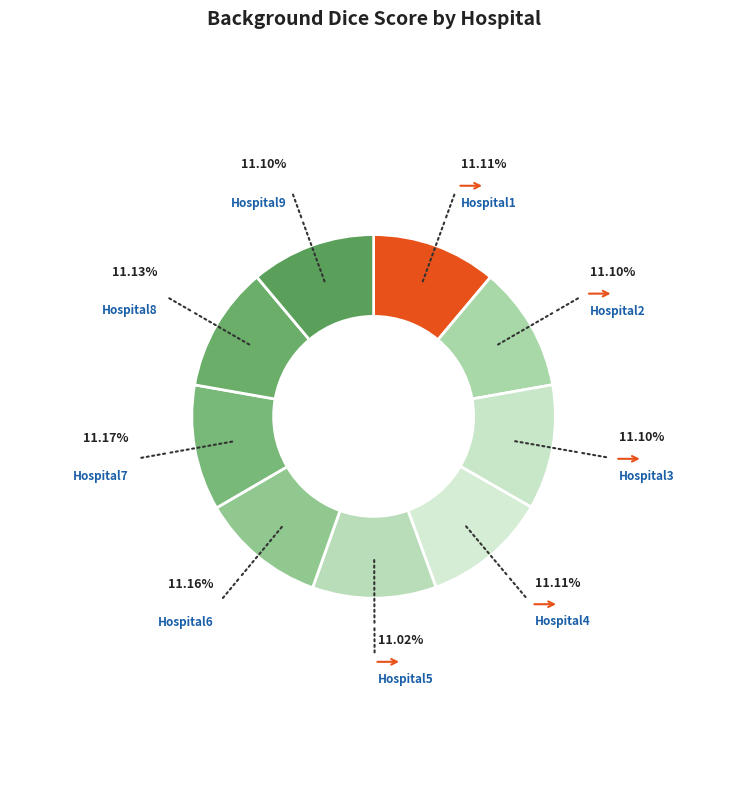

Is the sum of Hospital8 and Hospital1 greater than half?

No